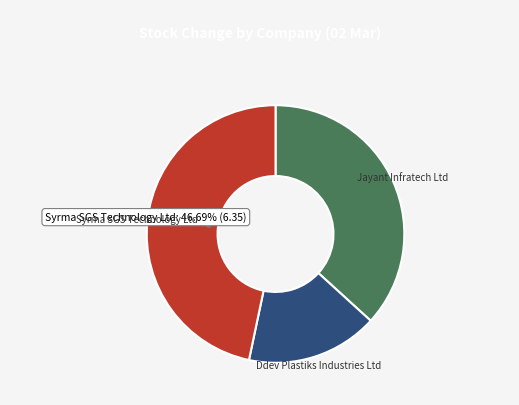

The Syrma SGS Technology Ltd slice represents 37% of the pie. True or false?

False